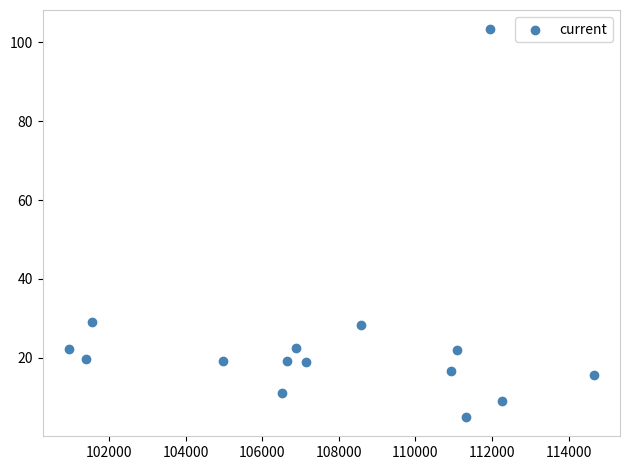

What is the range of X values (max minus min)?

13694.0